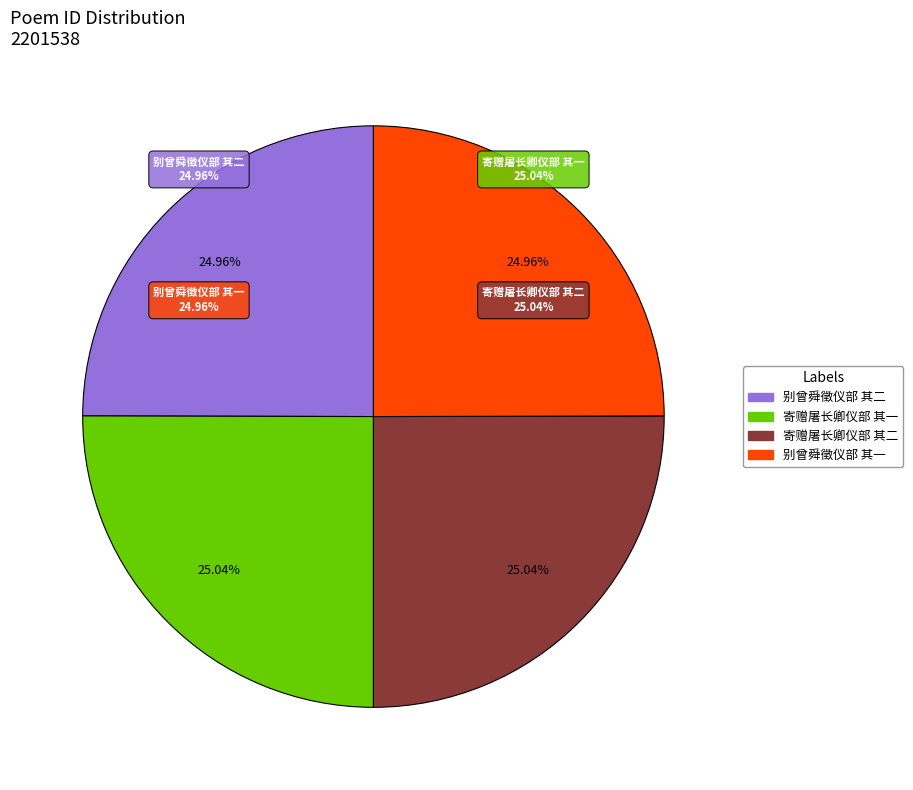

To the nearest percent, what percentage of the pie is 别曾舜徵仪部 其一?

25%